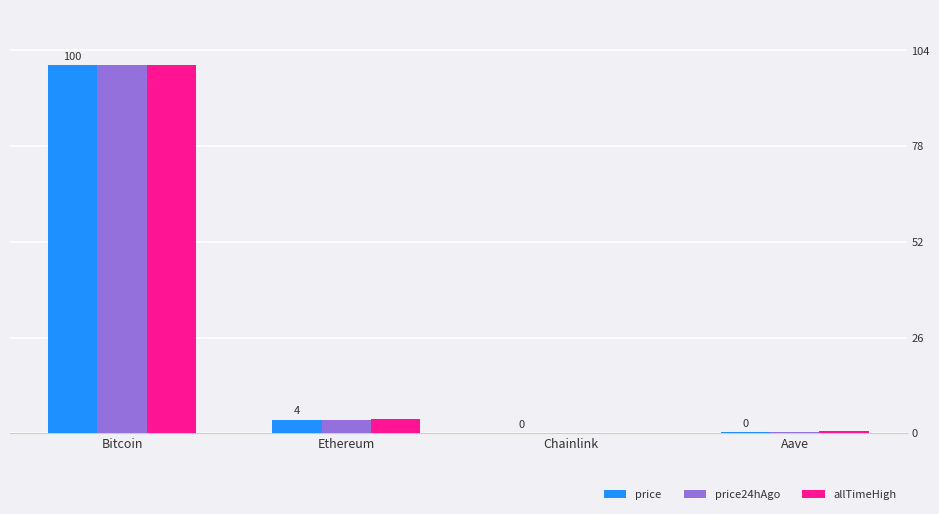

What is the highest value of the price series?

100.0